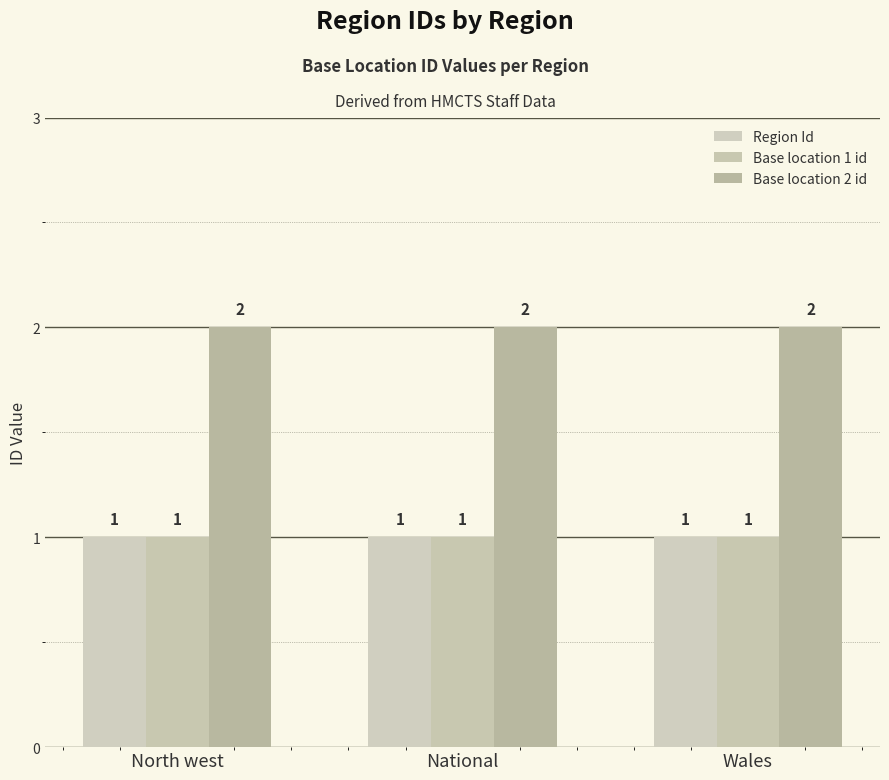

How many categories are shown in the chart?

3